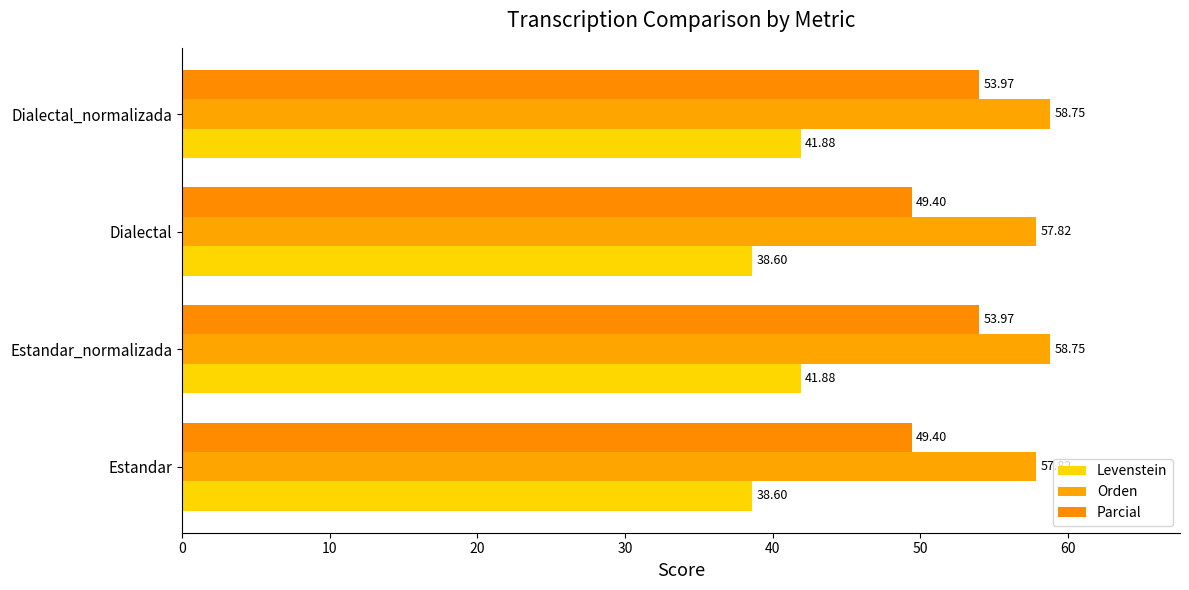

Count the number of categories in the chart.

4